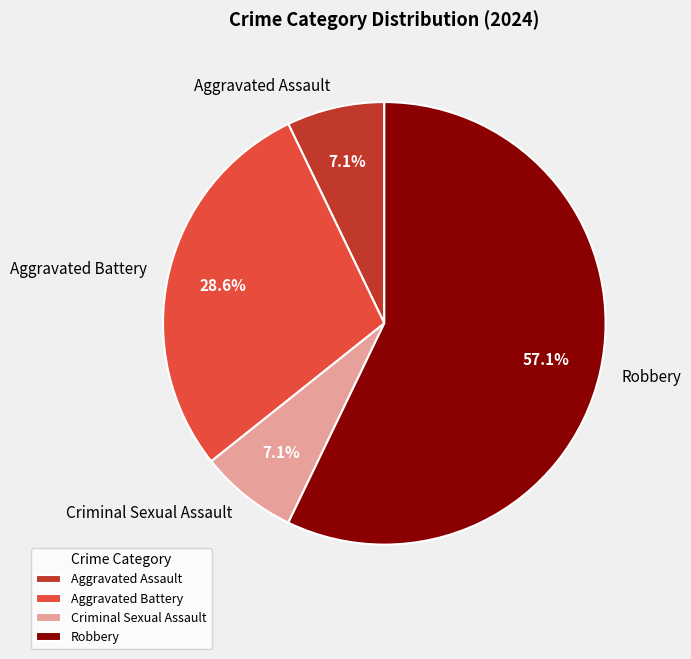

How many slices are in this pie chart?

4